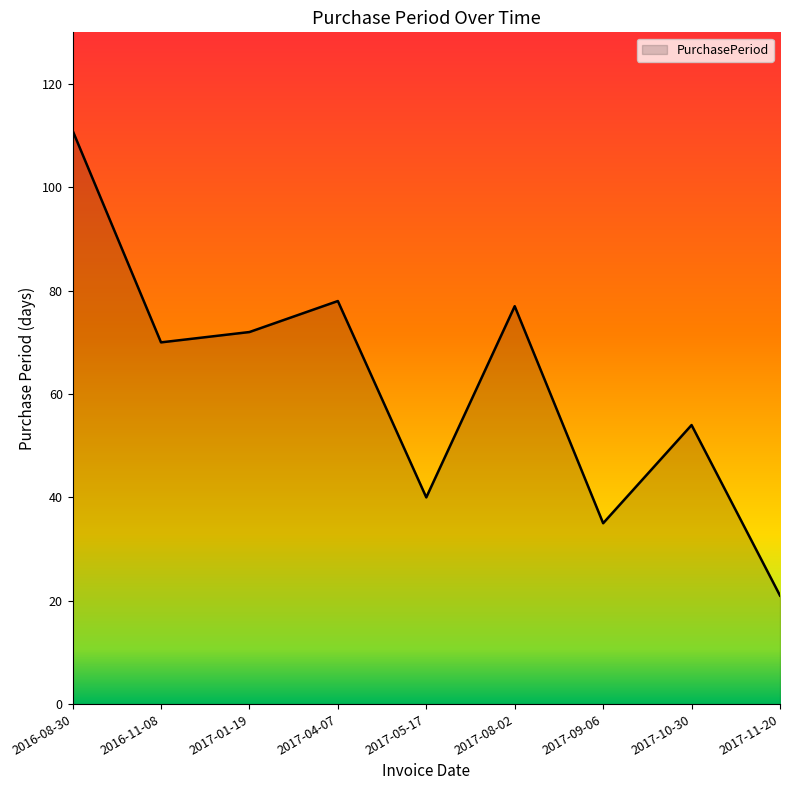

What is the smallest value displayed?

21